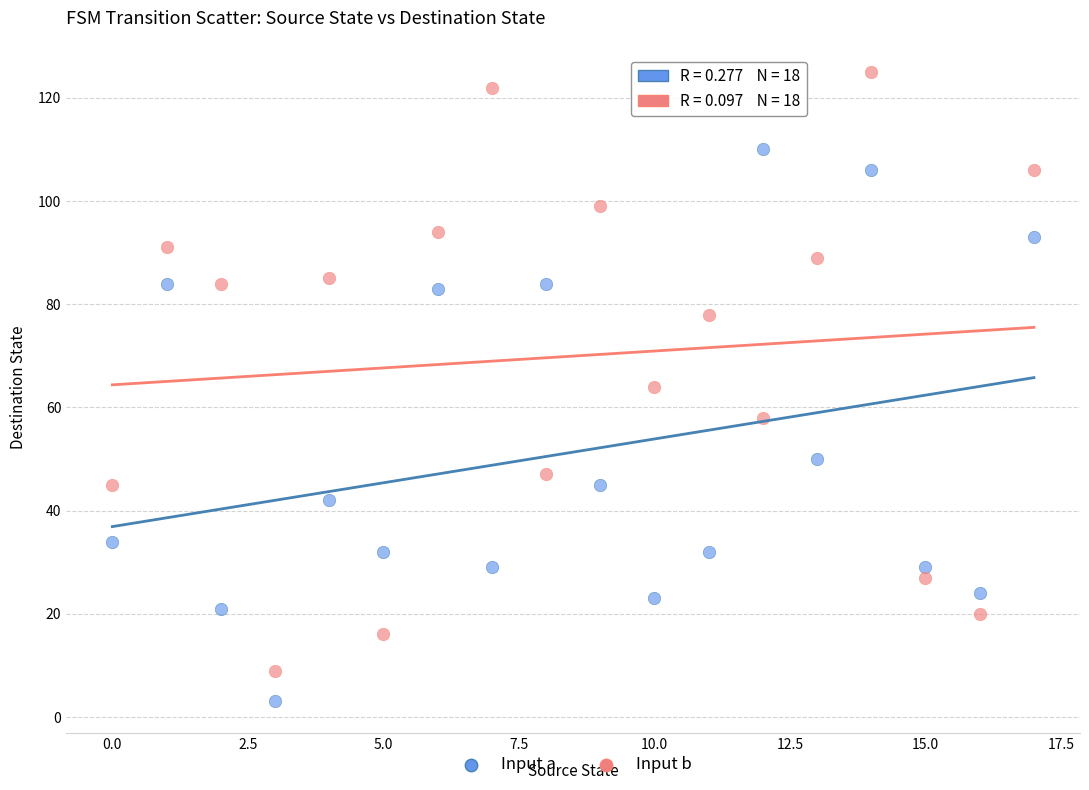

In the Input b series, what Y value is closest to 67?

64